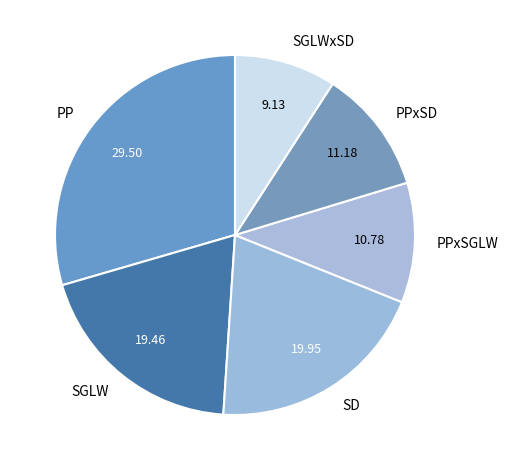

Does any single category account for the majority?

No